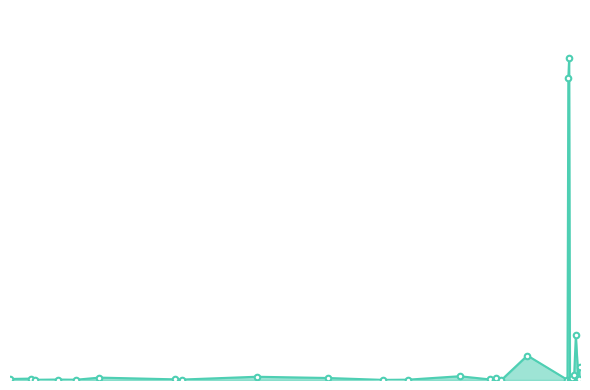

Does the chart display data point markers on the line(s)?

No